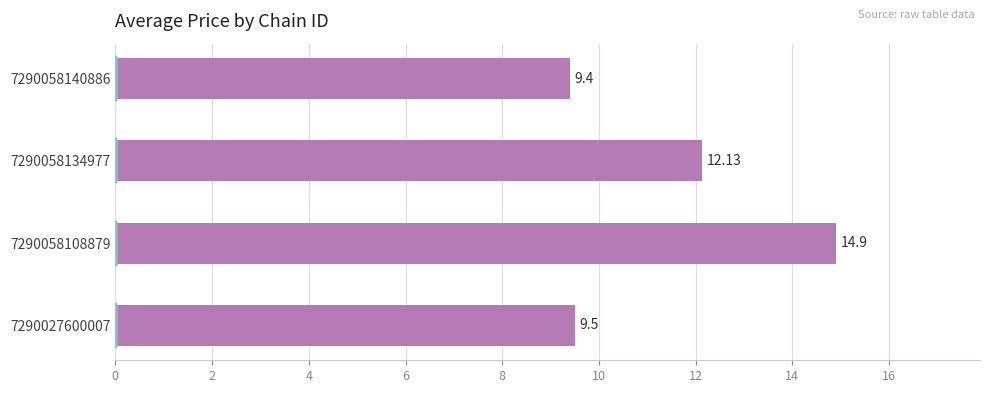

What is the greatest value displayed?

14.9